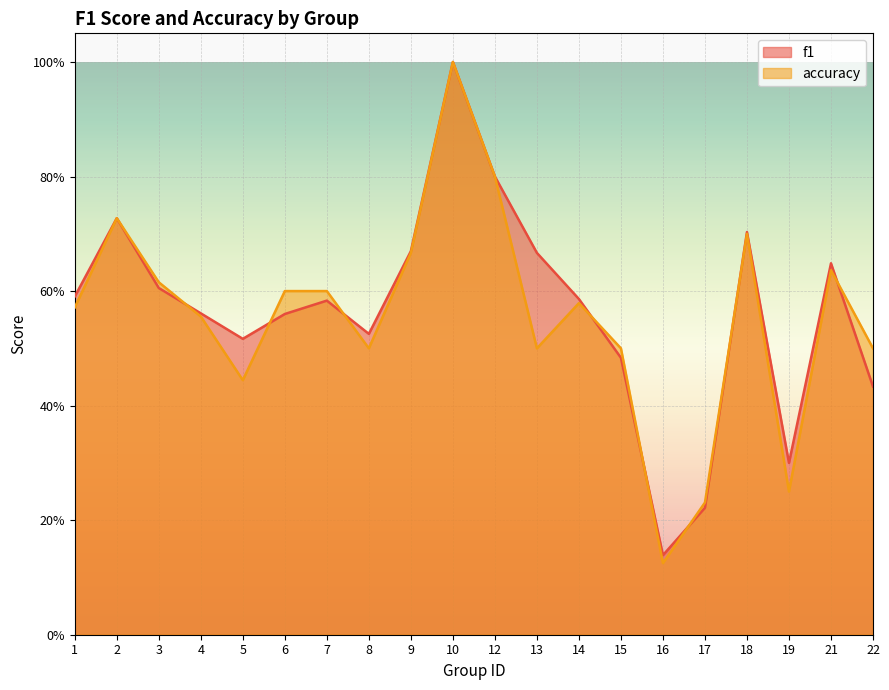

Reading right to left, extract all data points from this chart.

f1: 22=0.4	21=0.6	19=0.3	18=0.7	17=0.2	16=0.1	15=0.5	14=0.6	13=0.7	12=0.8	10=1.0	9=0.7	8=0.5	7=0.6	6=0.6	5=0.5	4=0.6	3=0.6	2=0.7	1=0.6
accuracy: 22=0.5	21=0.6	19=0.2	18=0.7	17=0.2	16=0.1	15=0.5	14=0.6	13=0.5	12=0.8	10=1.0	9=0.7	8=0.5	7=0.6	6=0.6	5=0.4	4=0.6	3=0.6	2=0.7	1=0.6